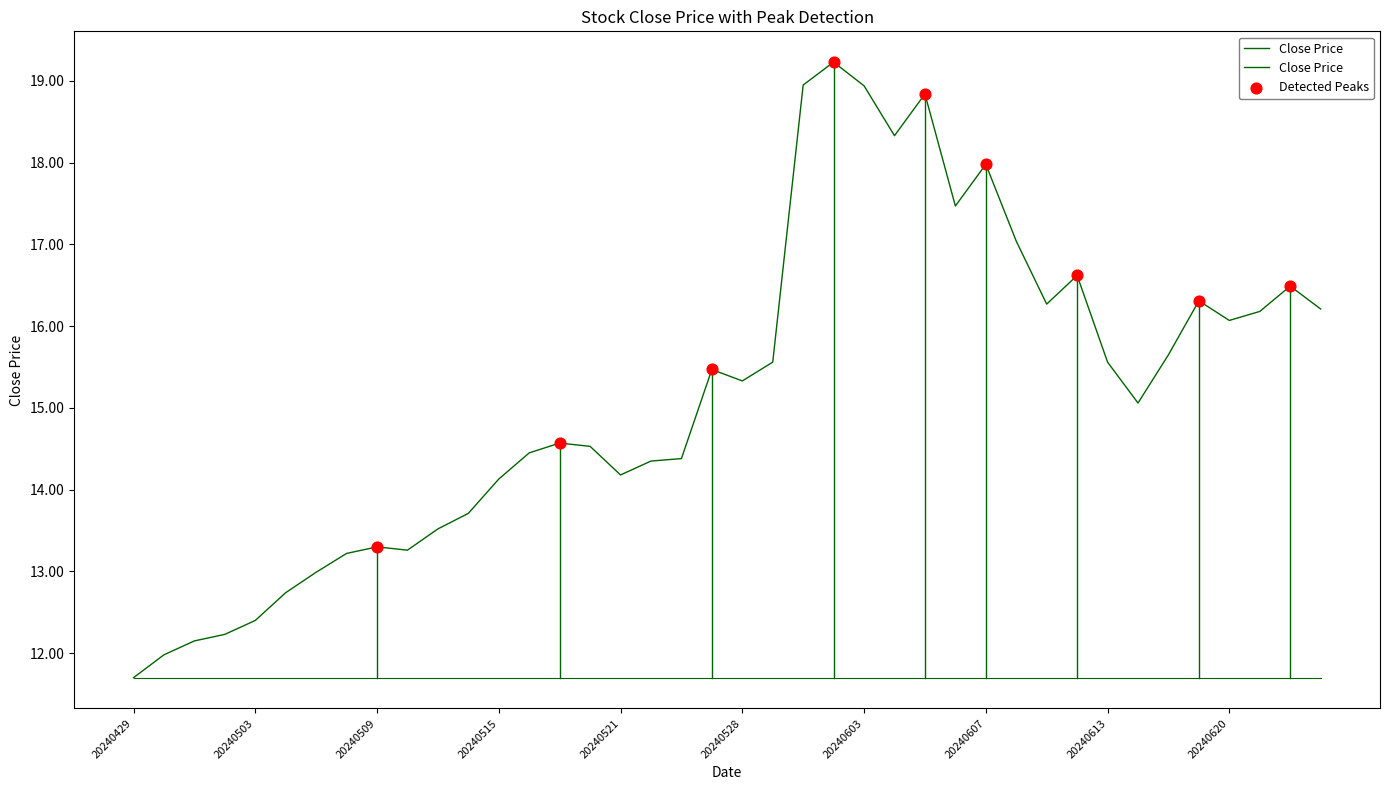

What is the ratio of the value at 20240515 to the value at 20240528?

0.9